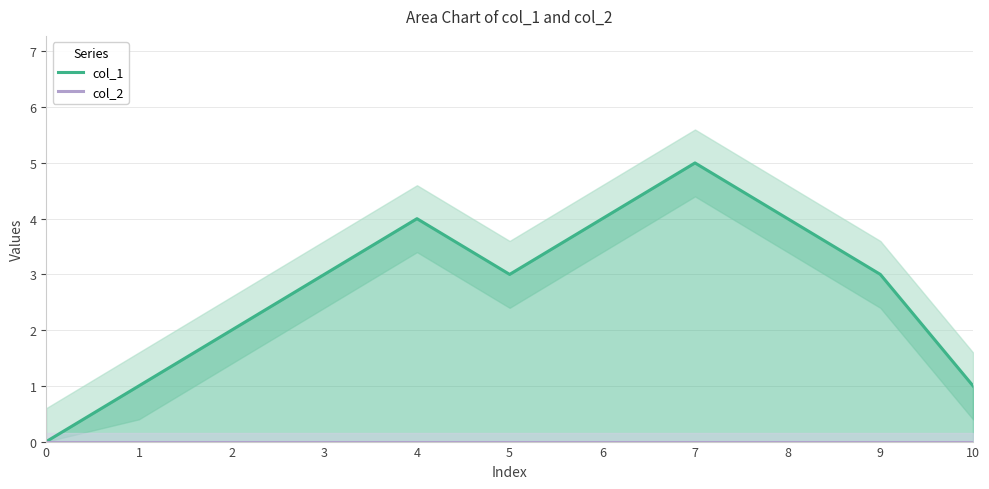

In col_1, how many points are lower than both neighbors (excluding endpoints)?

1